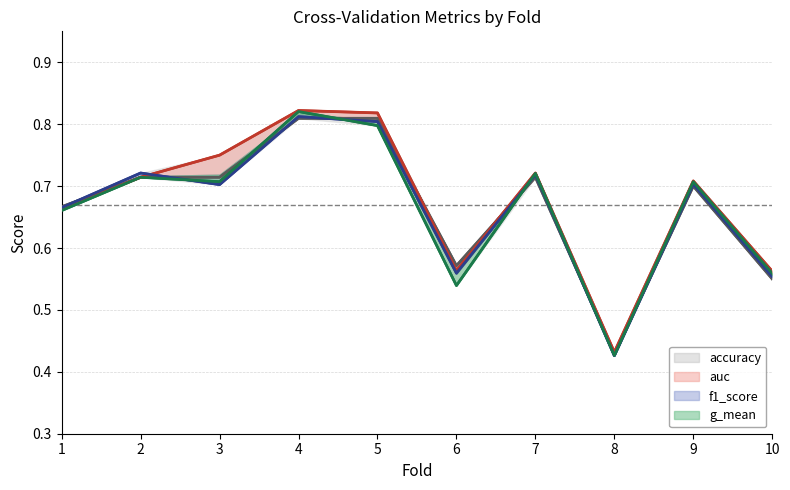

How many data points does each series have?

10